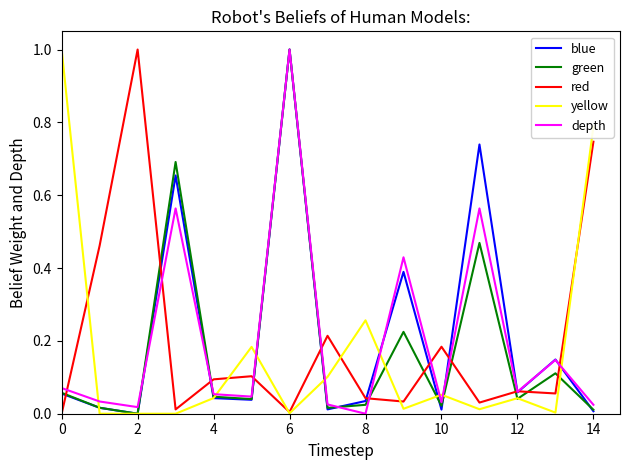

What are all the series names shown in the legend?

blue, green, red, yellow, depth